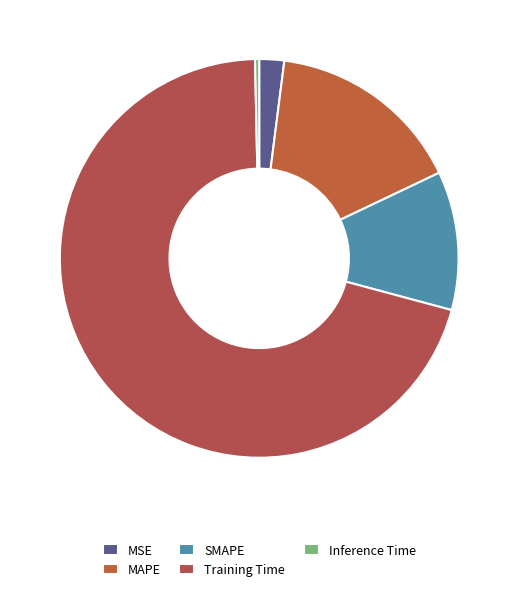

Is MSE the majority of the pie?

No